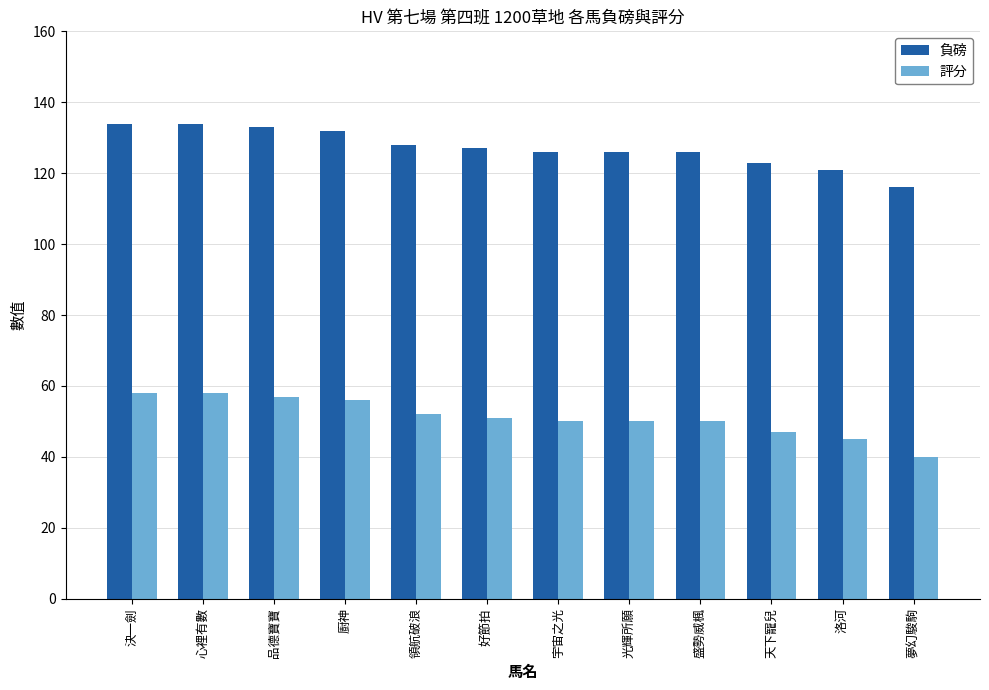

Reading right to left, what are all the values shown in this chart?

負磅: 116	121	123	126	126	126	127	128	132	133	134	134
評分: 40	45	47	50	50	50	51	52	56	57	58	58